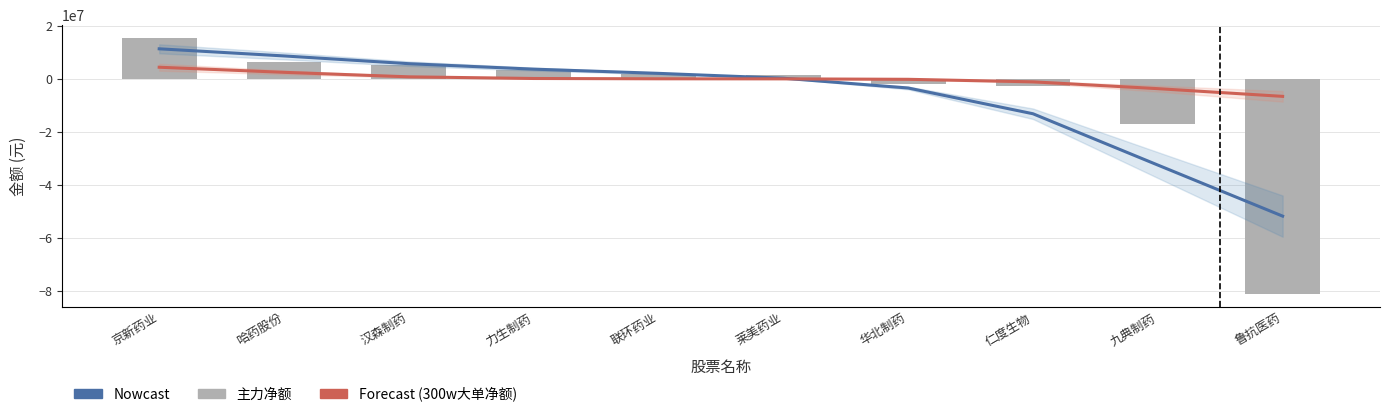

Are the bars horizontal?

No